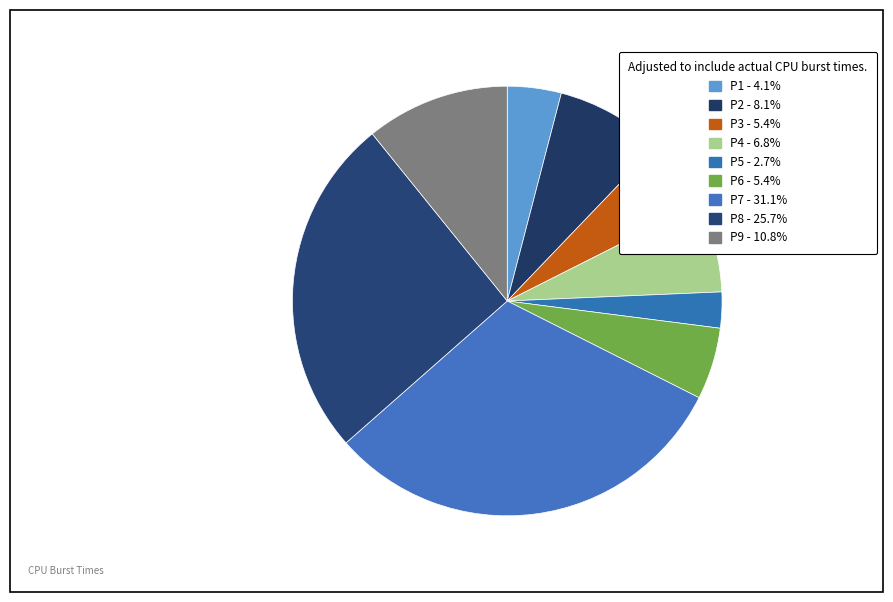

Which slice is the smallest?

P5